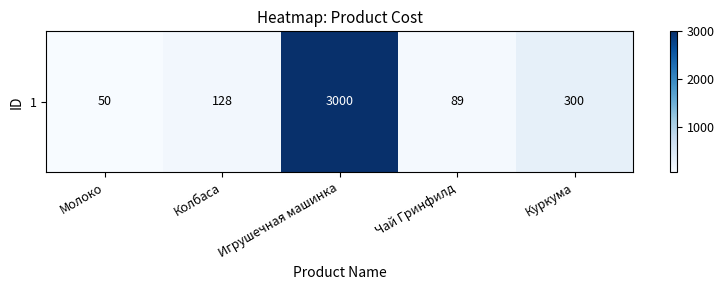

Reading left to right, transcribe all the data shown in this chart.

Молоко=50	Колбаса=128	Игрушечная машинка=3000	Чай Гринфилд=89	Куркума=300